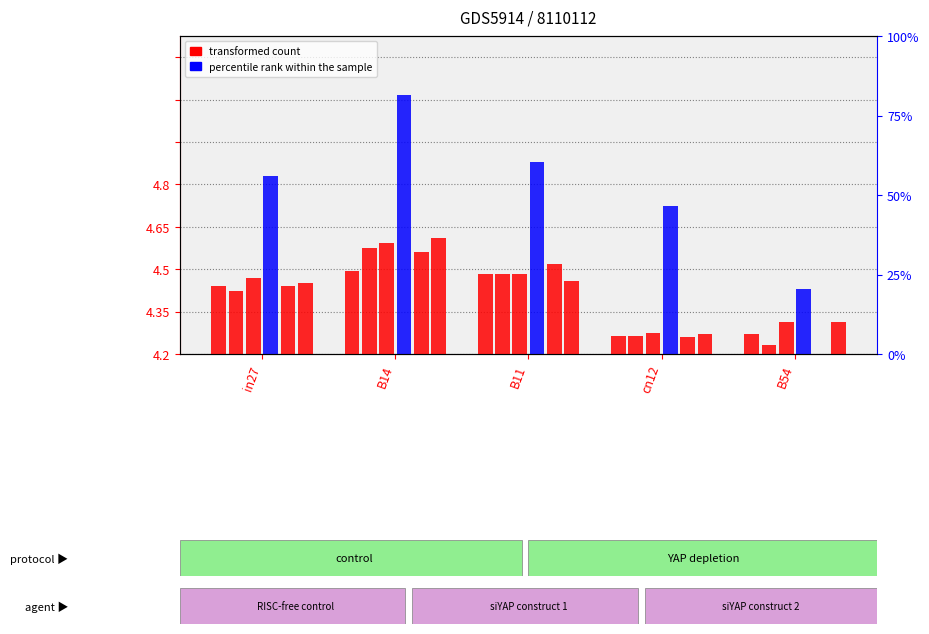

Which series has the widest spread of values?

job90_scenario3_179